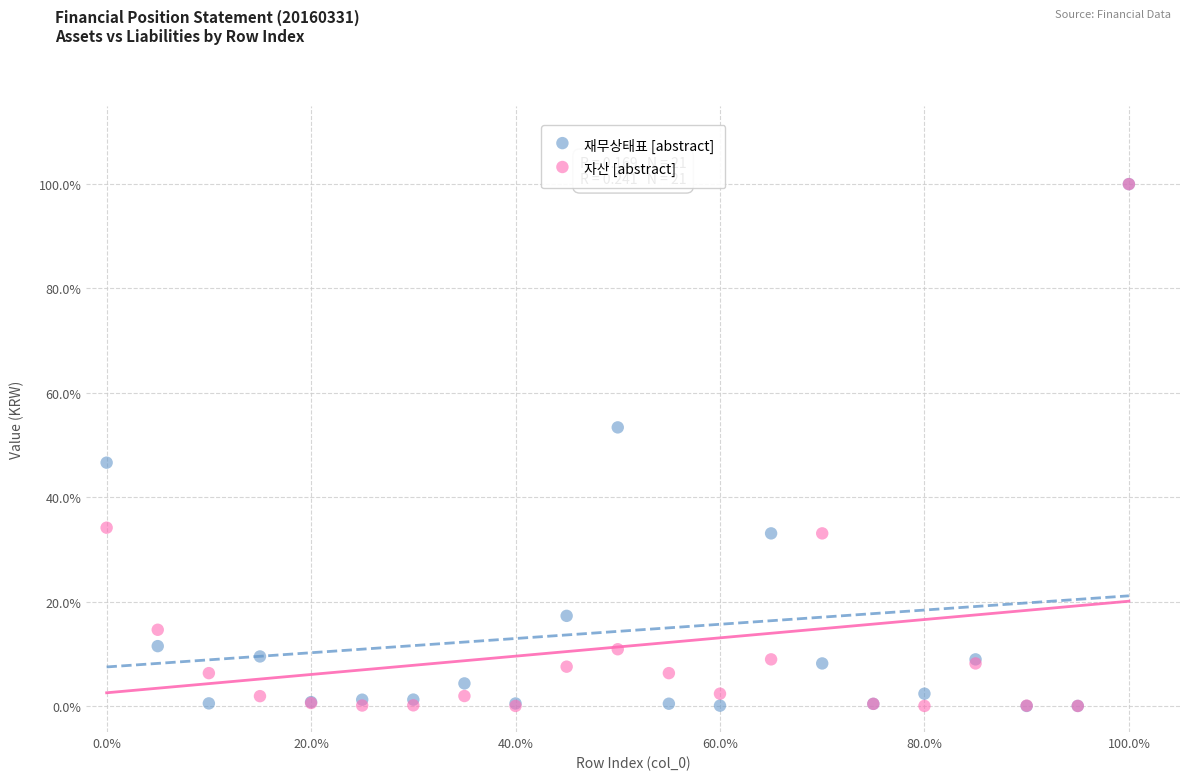

What are all the series names shown in the legend?

재무상태표 [abstract], 자산 [abstract]